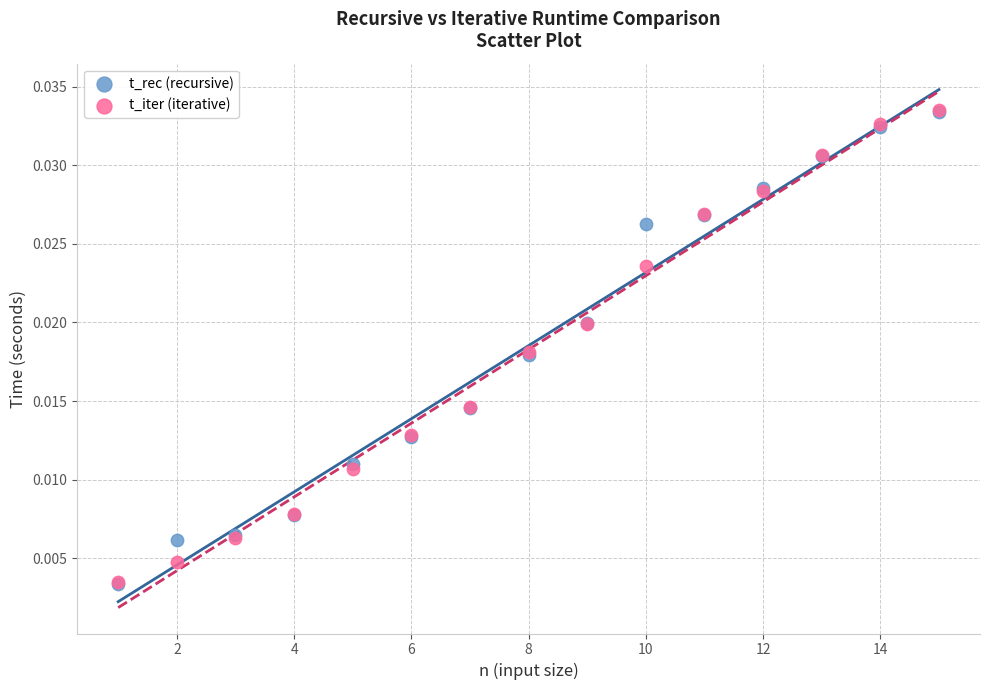

Which series has the largest Y range (max minus min)?

t_iter (iterative)